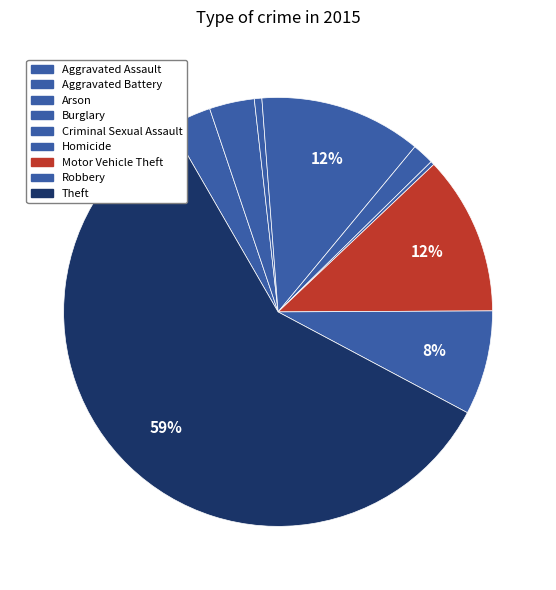

Is it true that Homicide is 1% of the pie?

False